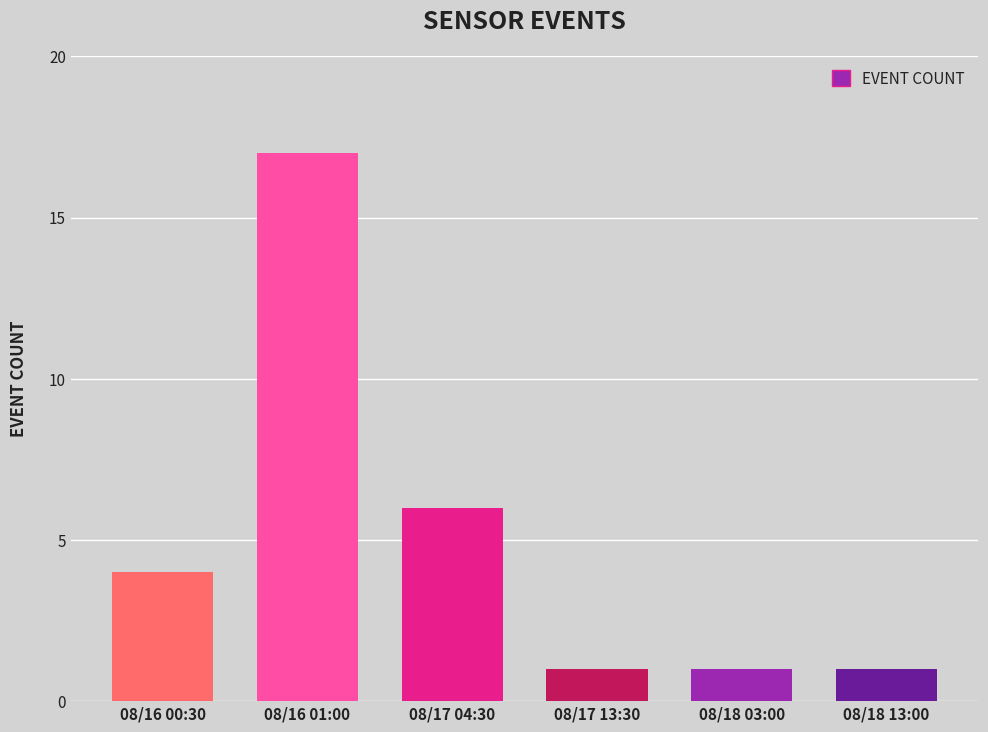

What is the sum of all values?

30